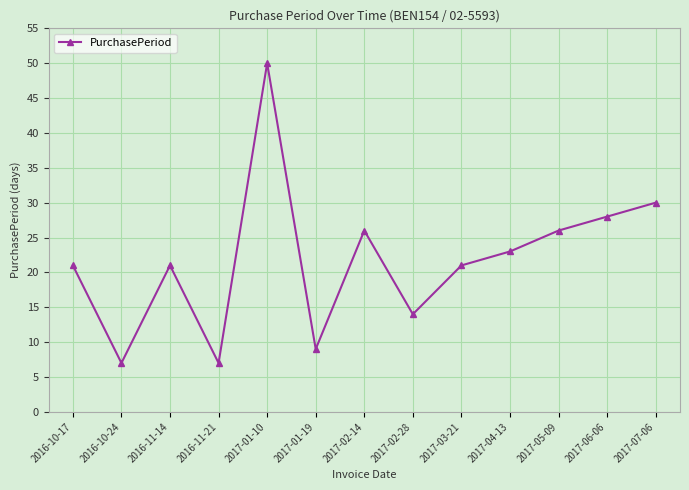

What is the difference between the maximum and minimum values?

43